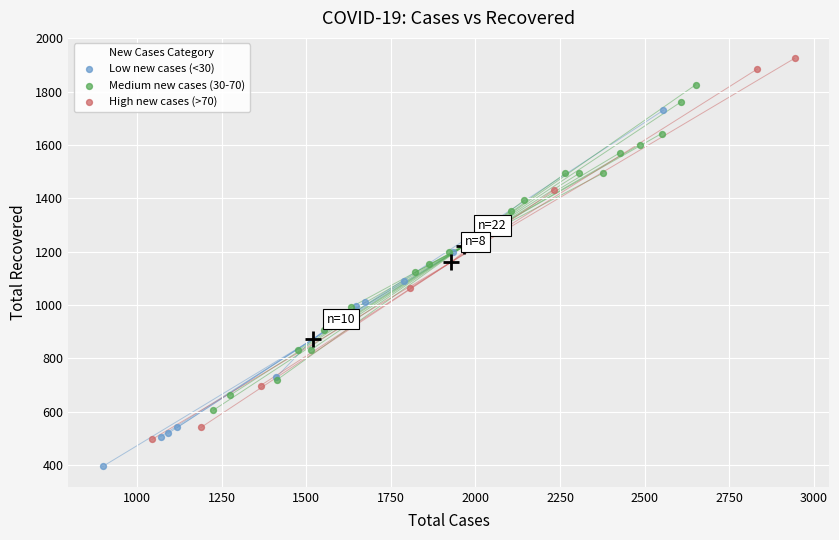

Which series reaches the minimum Y coordinate?

Low new cases (<30)